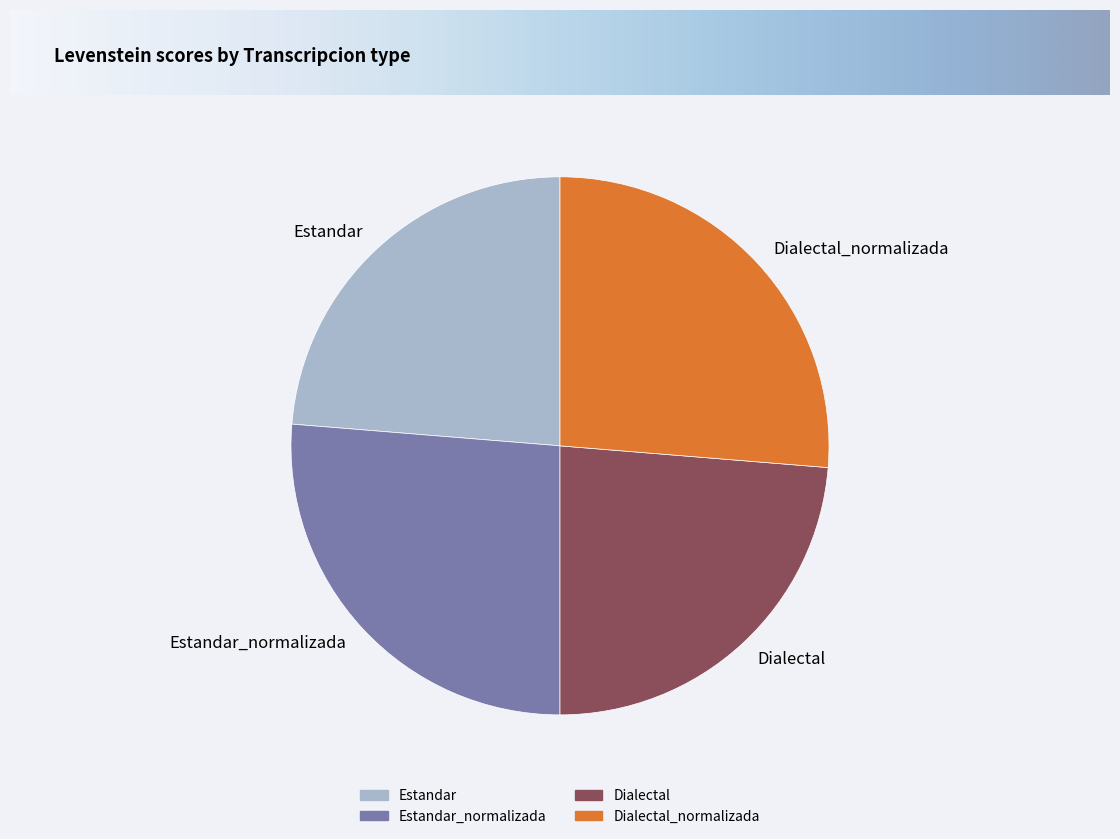

To the nearest percent, what is the average slice percentage?

25%